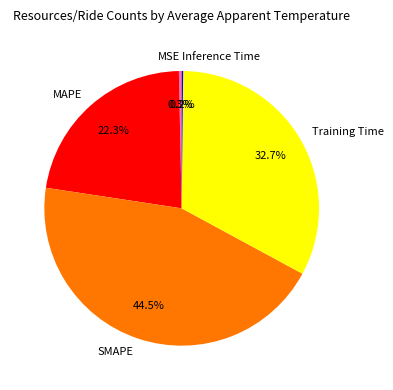

Does any single category account for the majority?

No